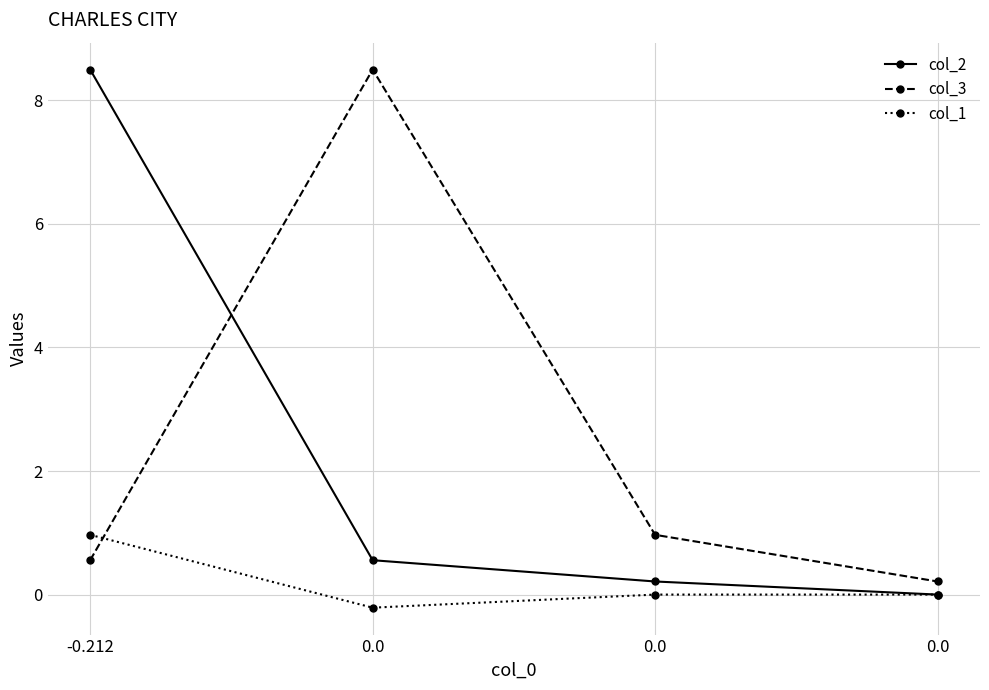

Is this an area chart (filled region under the line)?

No